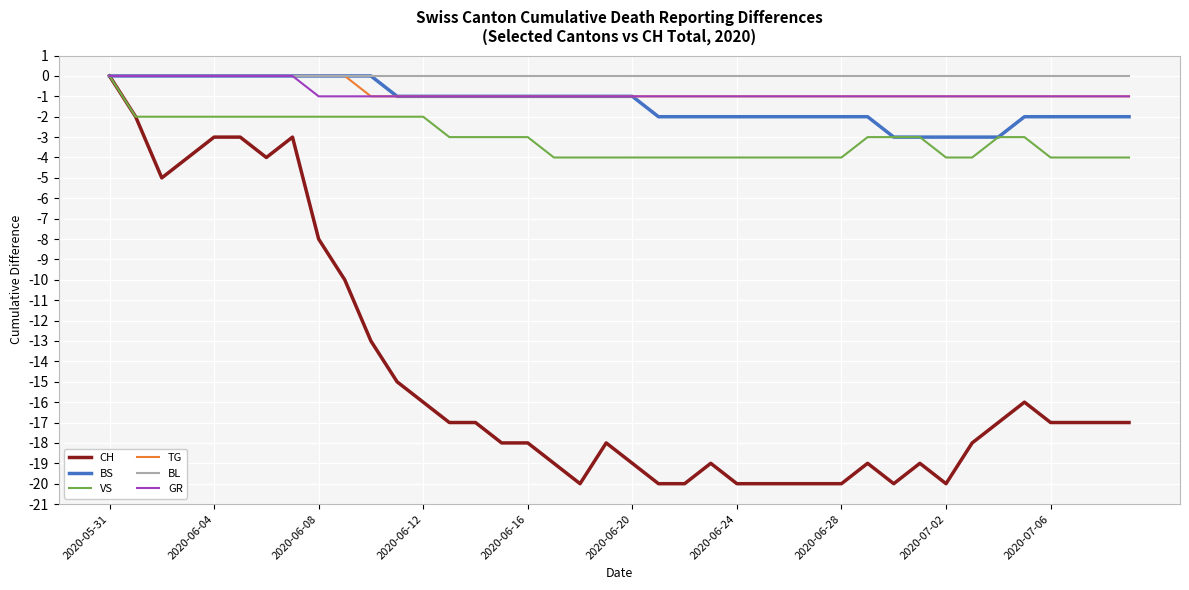

Which series has the widest spread of values?

CH